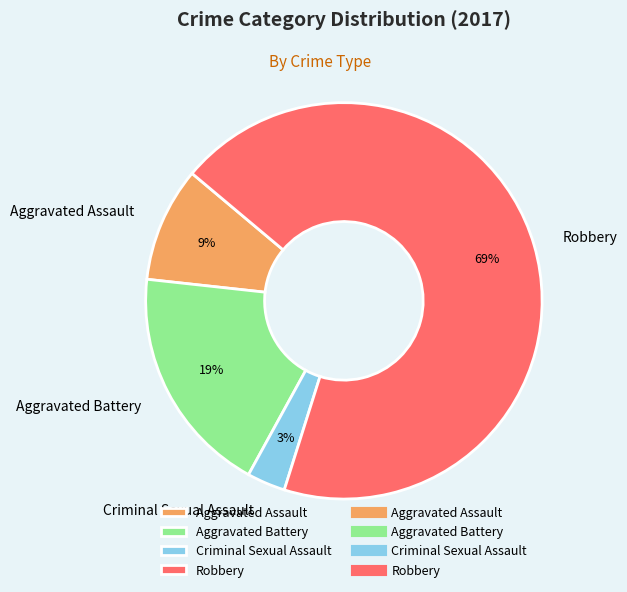

Which slice is the largest?

Robbery